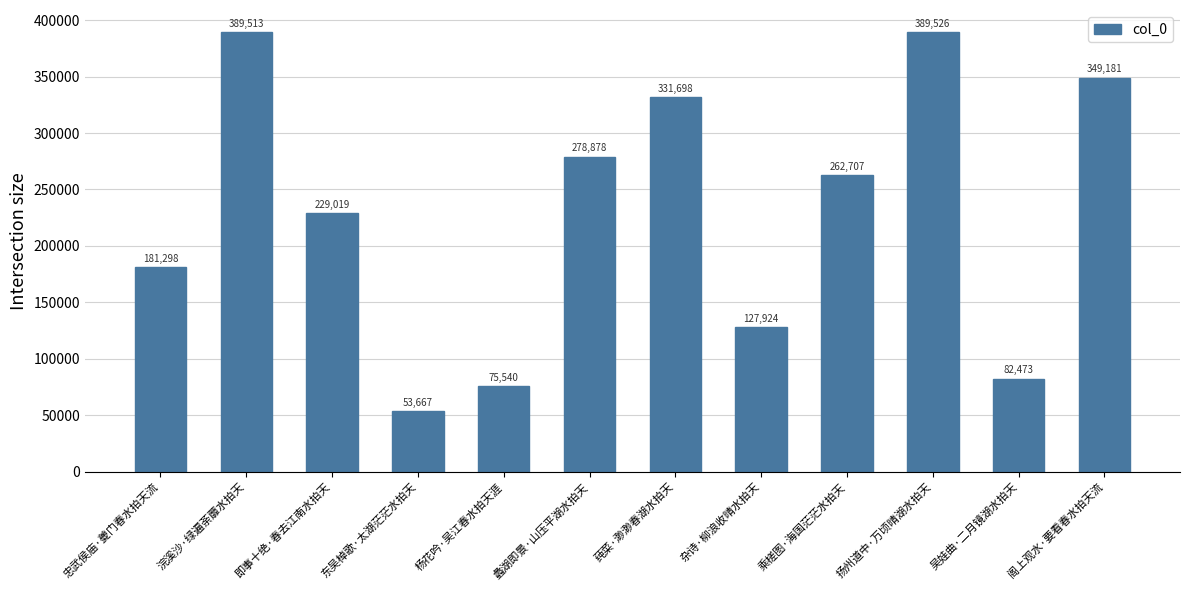

At which category does the chart reach its minimum across all series?

东吴棹歌·太湖茫茫水拍天